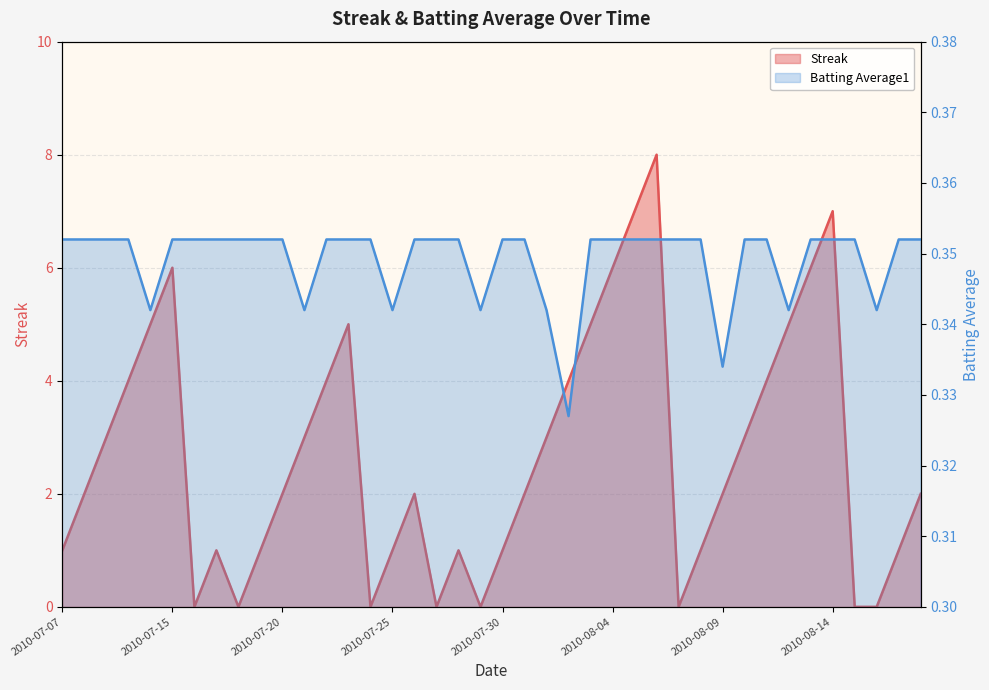

How many series are shown in this chart?

2